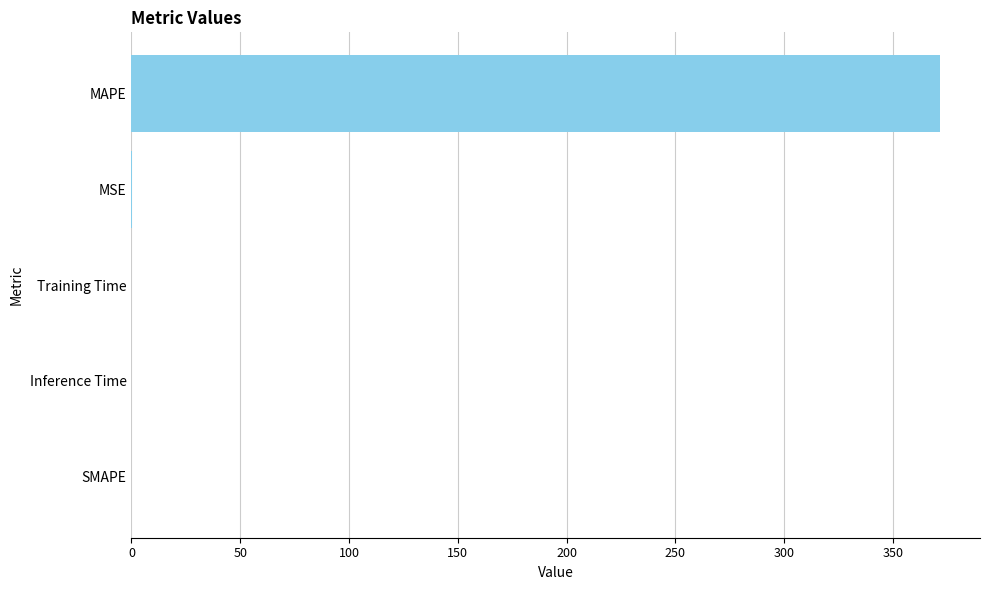

The value at Training Time is 0.0. True or false?

True